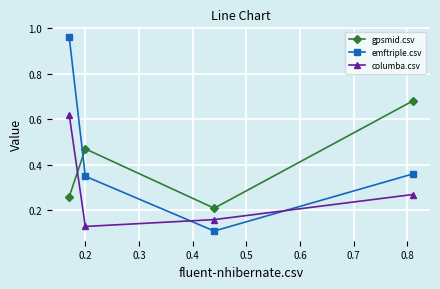

List the series in order of their peak value, lowest first.

columba.csv, gpsmid.csv, emftriple.csv